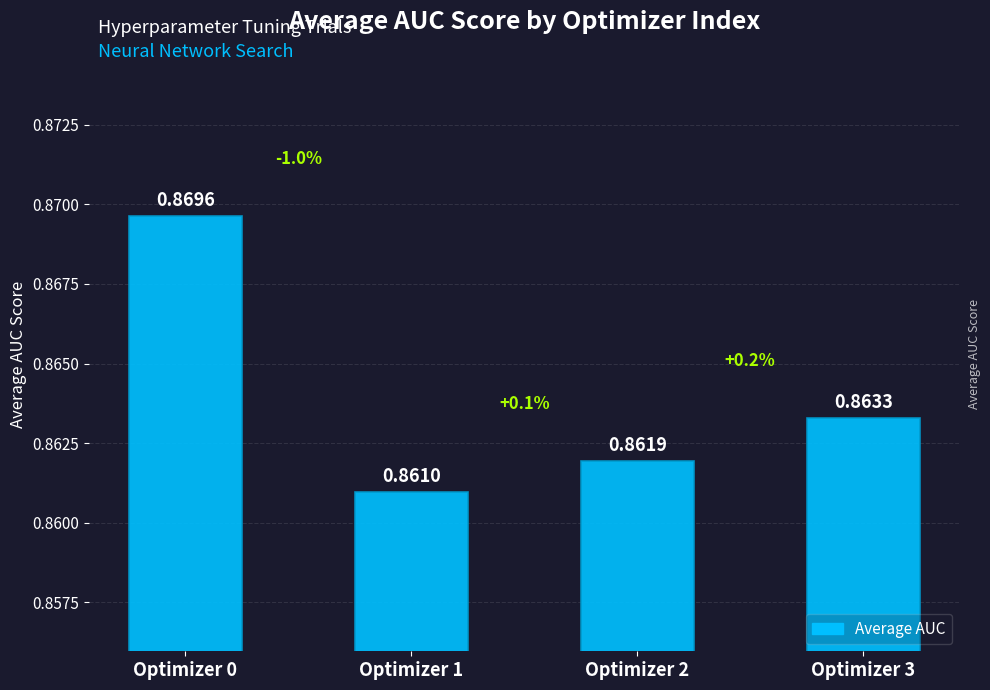

Rank the categories by value from highest to lowest.

Optimizer 0, Optimizer 3, Optimizer 2, Optimizer 1